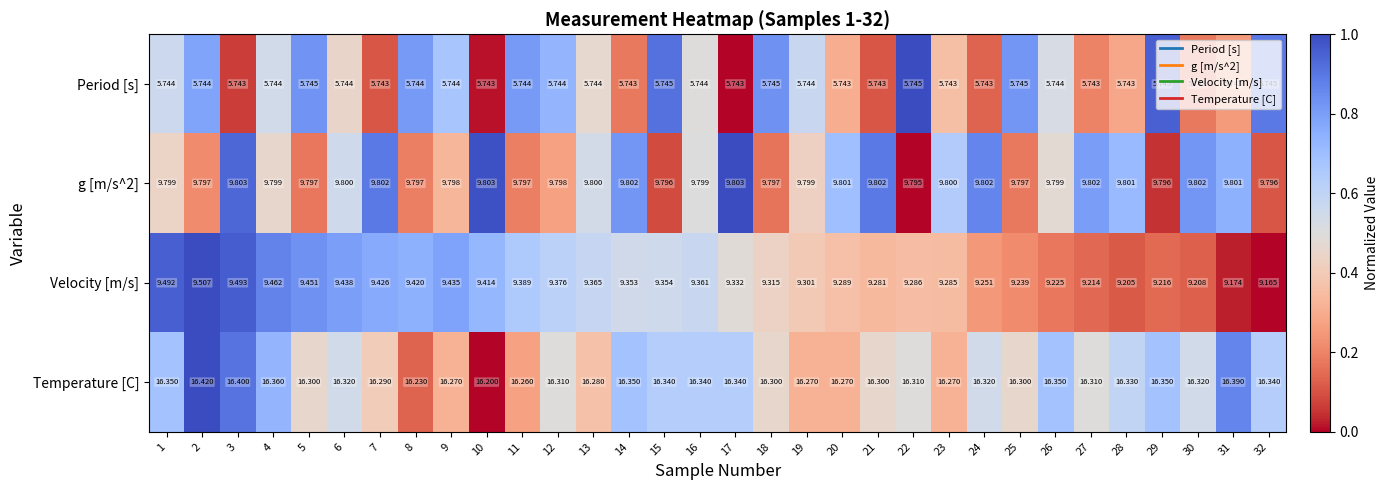

Between 7 and 23, which series saw the biggest shift?

Velocity [m/s]